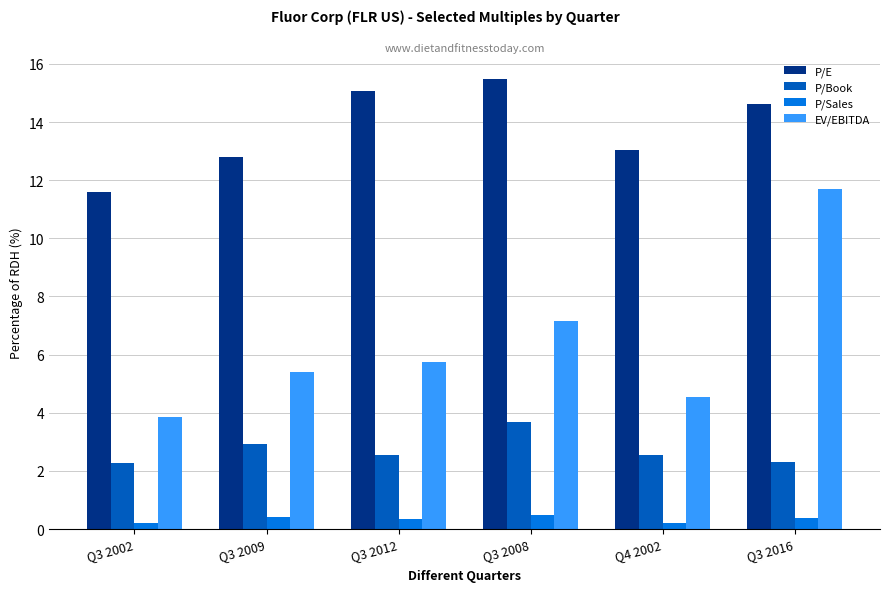

At how many categories does at least one series exceed 0?

6